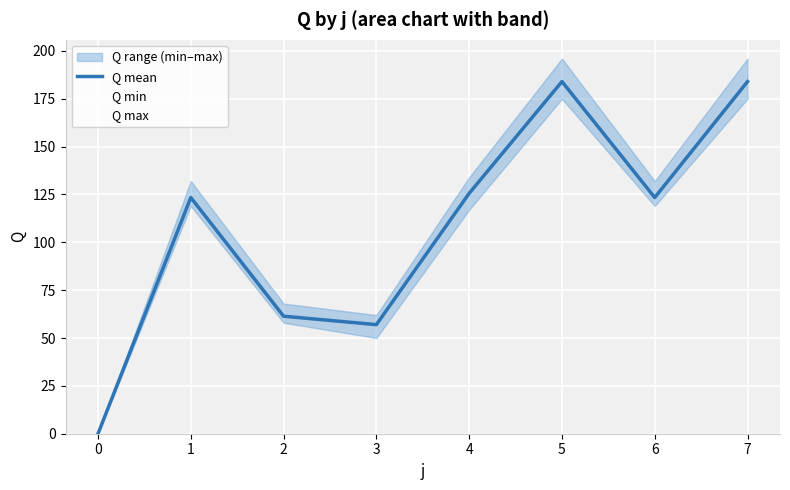

Reading left to right, extract all data points from this chart.

0=0.0	1=123.4	2=61.4	3=57.0	4=125.6	5=184.0	6=123.4	7=184.0